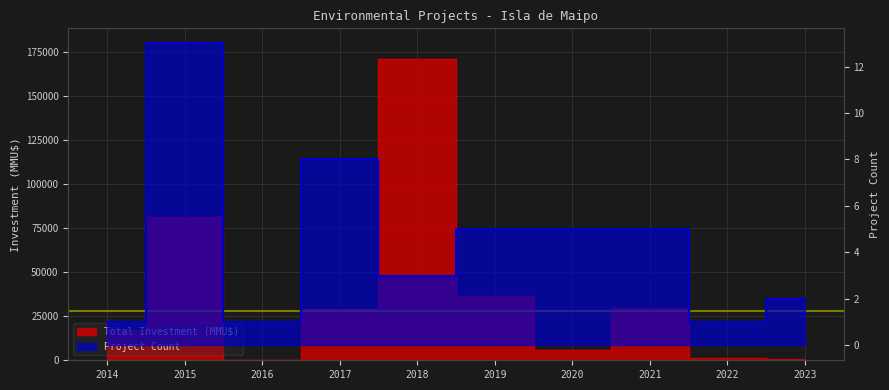

What is the spread (max minus min) of values at 2021?

29408